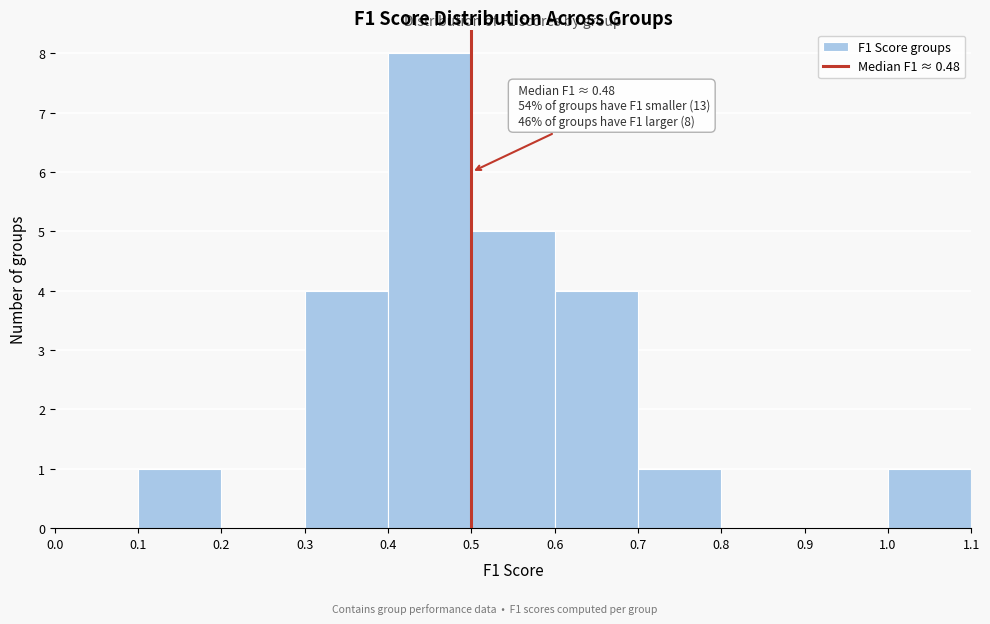

Which range on the x-axis has the tallest bar?

0.4 to 0.5